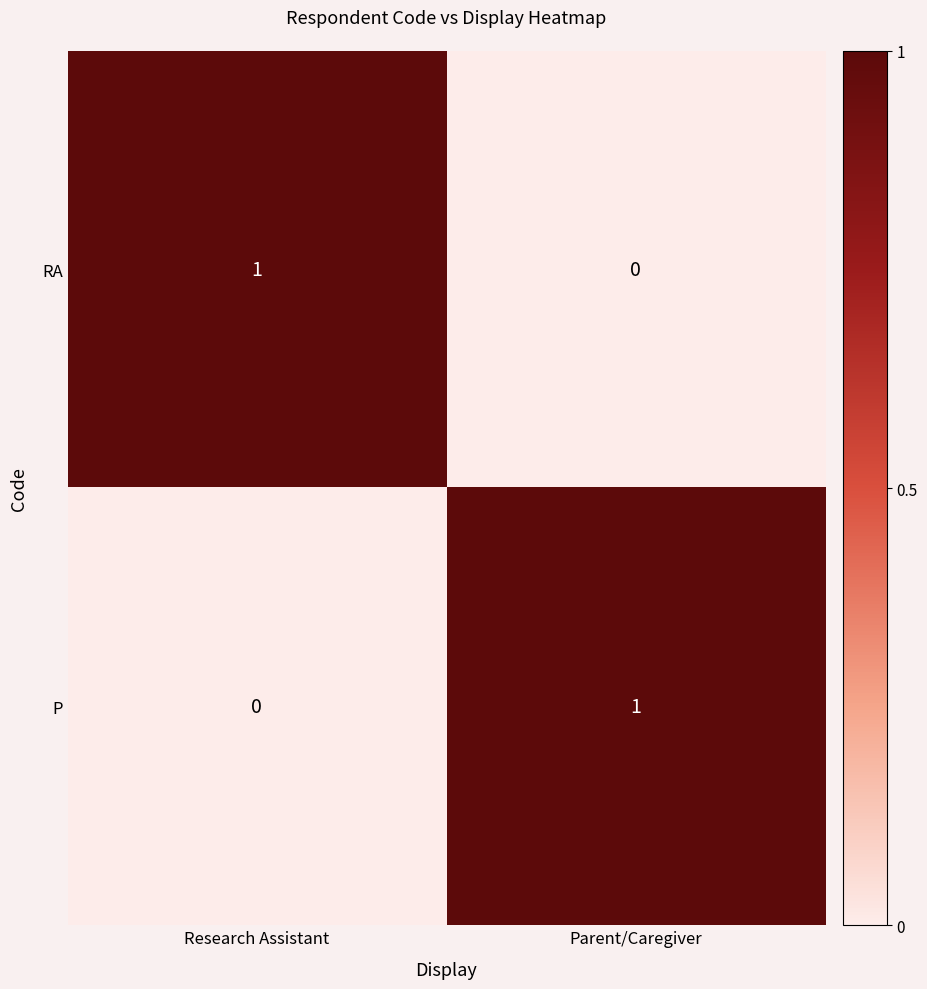

Is the value of RA at Research Assistant greater than the value of P at Research Assistant?

Yes